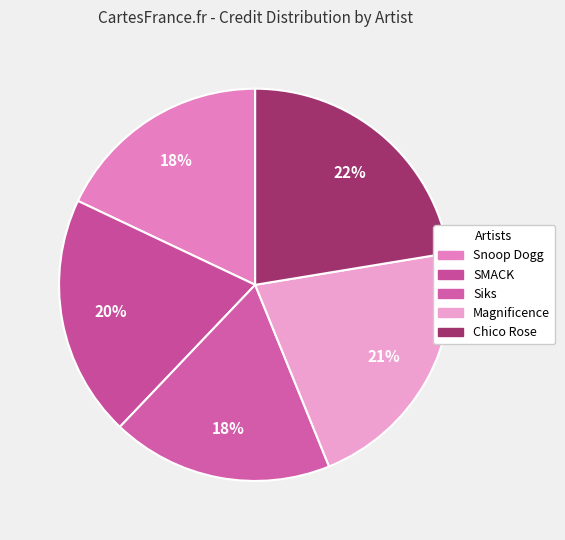

Approximately how many times larger is the value at SMACK compared to Snoop Dogg?

1.1